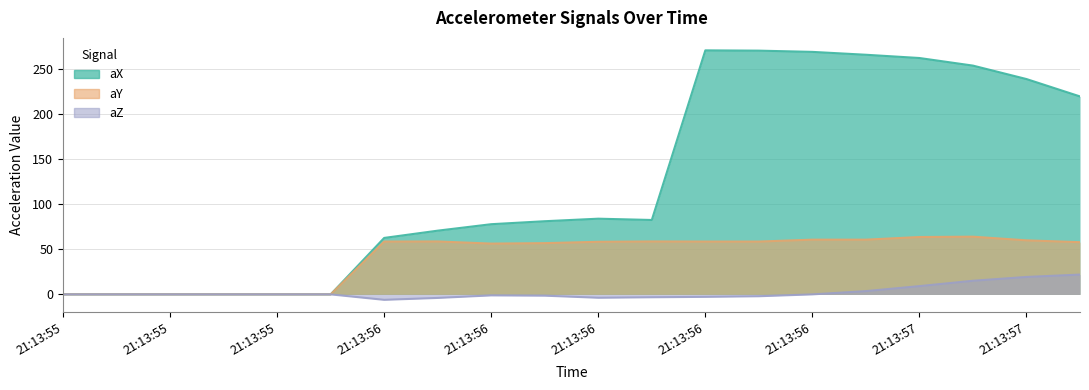

What are all the series names shown in the legend?

aX, aY, aZ